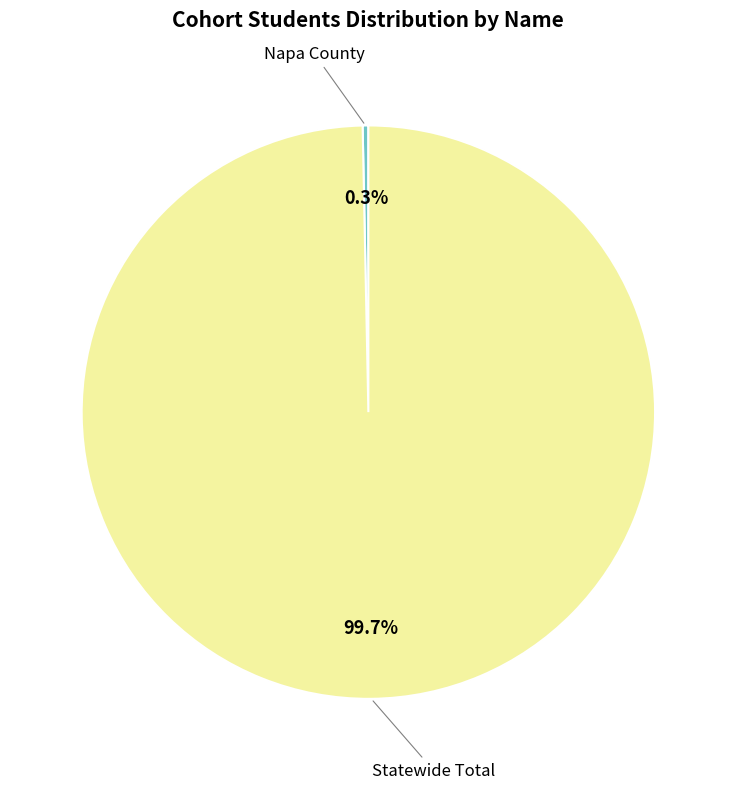

Does any single category account for the majority?

Yes